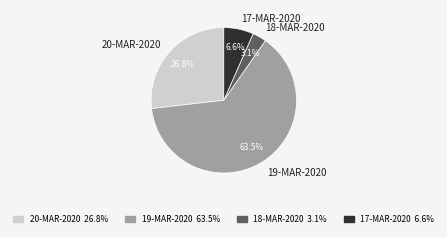

Rank the categories by value from lowest to highest.

18-MAR-2020, 17-MAR-2020, 20-MAR-2020, 19-MAR-2020